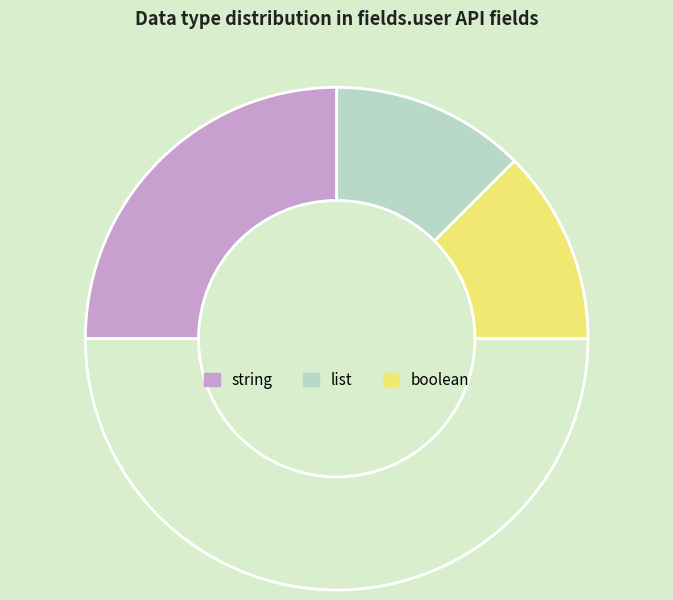

How many segments does this pie chart have?

4